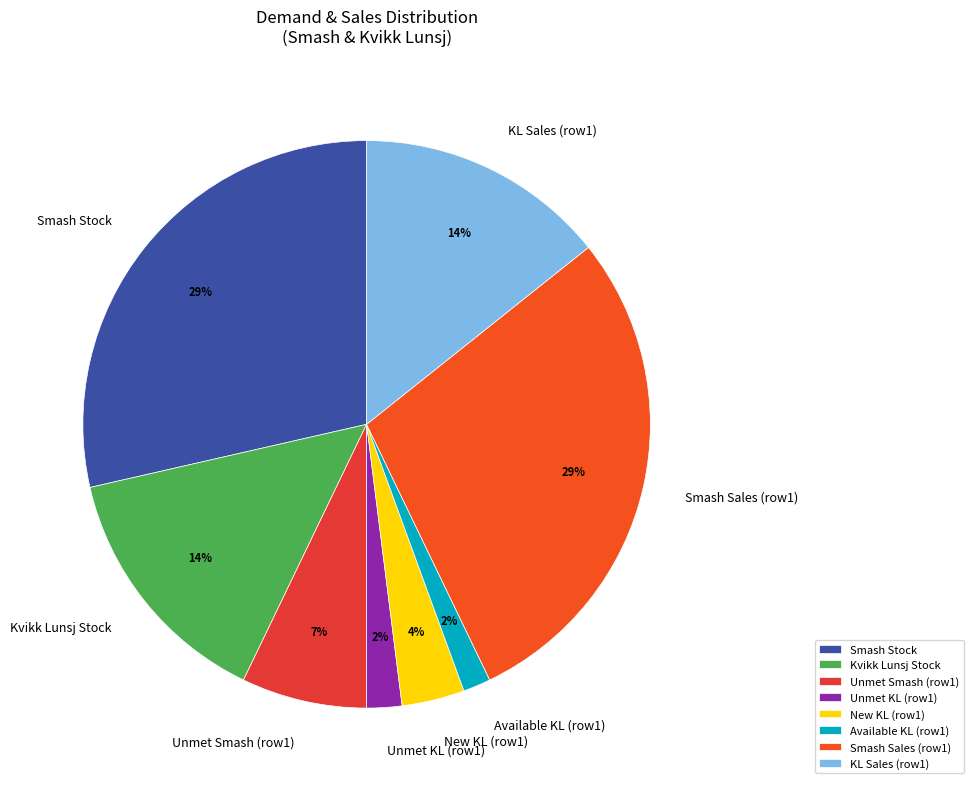

True or false: Kvikk Lunsj Stock accounts for 14% of the total.

True